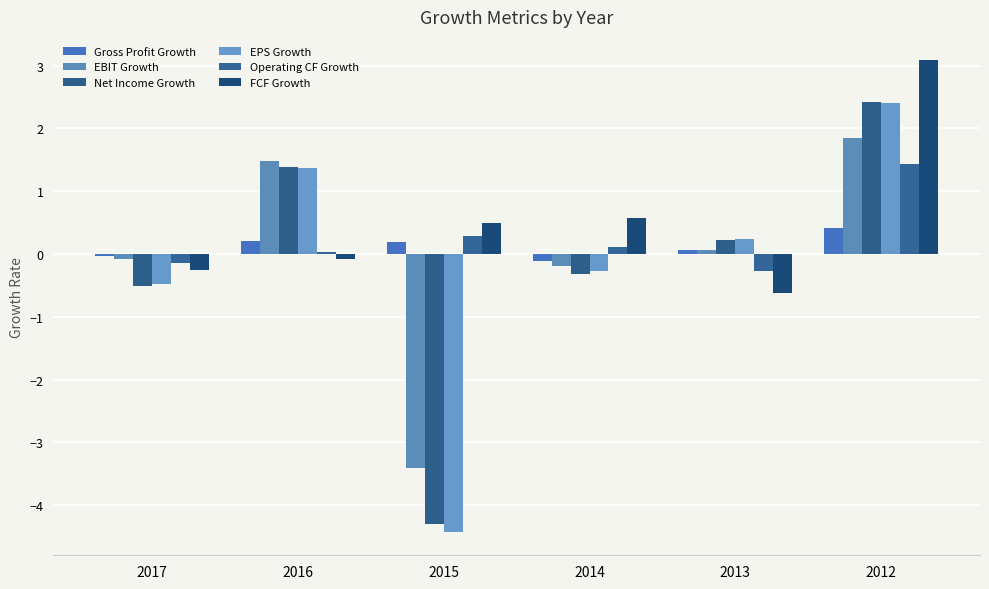

Which has a higher value, 2012 or 2014?

2012